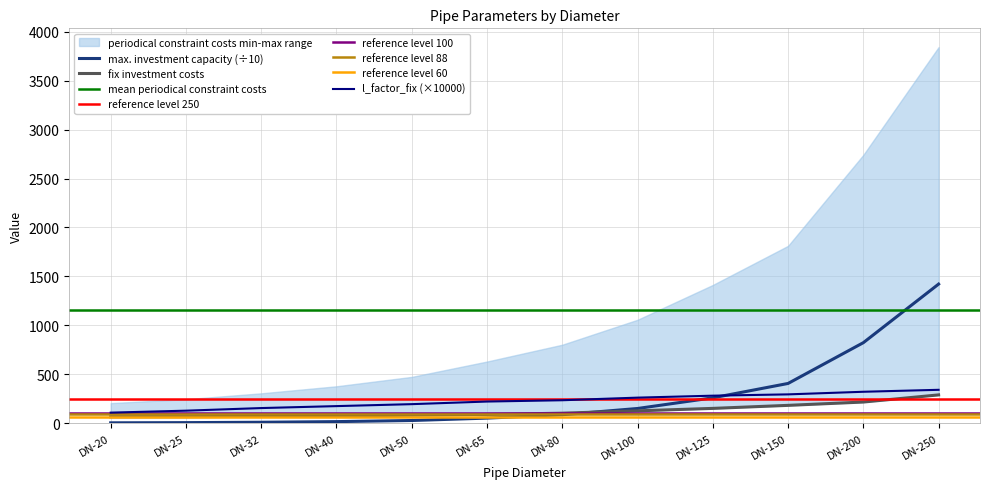

Does the chart display data point markers on the line(s)?

No